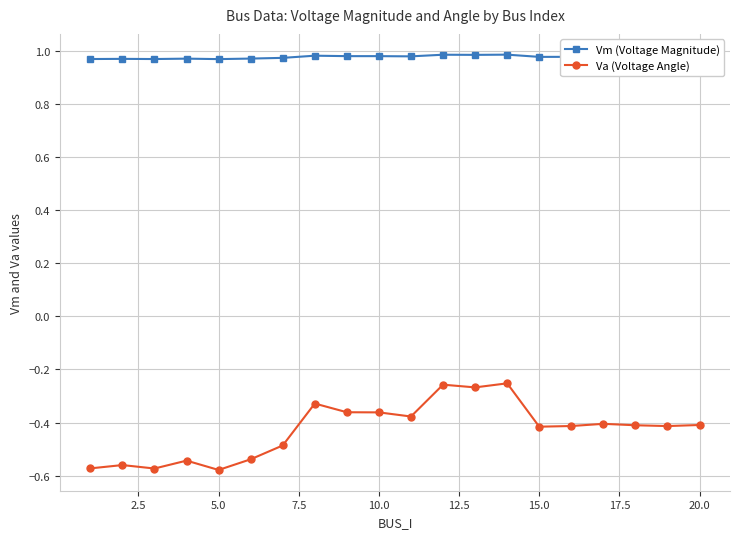

List the series in order of their peak value, lowest first.

Va (Voltage Angle), Vm (Voltage Magnitude)